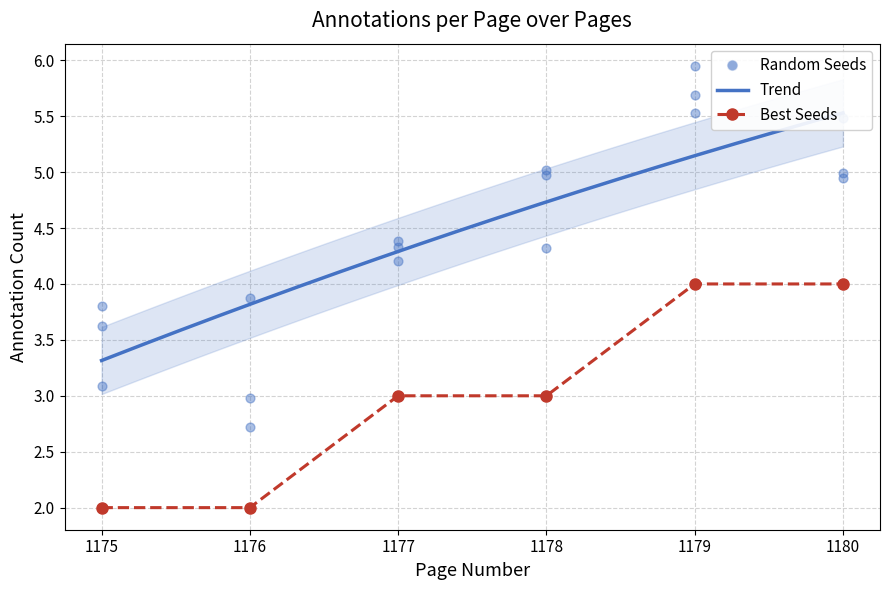

Which has a higher value, 1179 or 1178?

1179